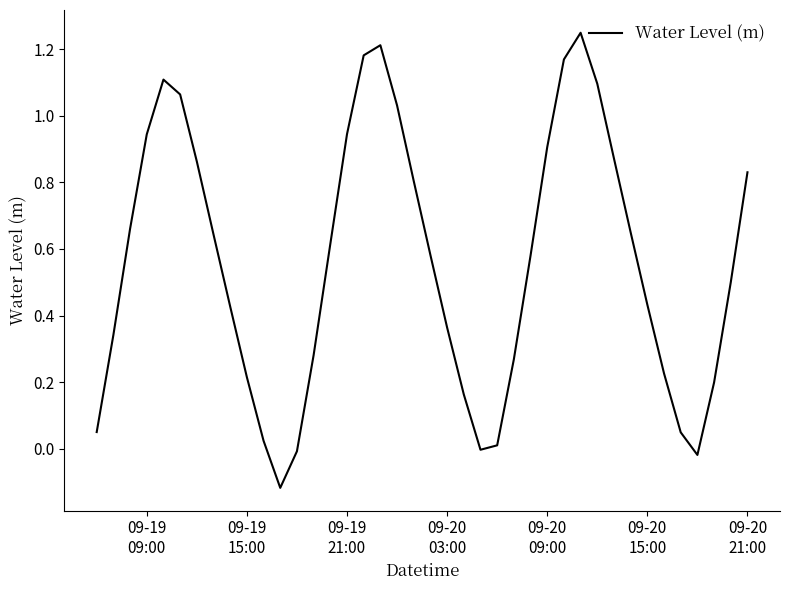

How many lines are shown in the chart?

1